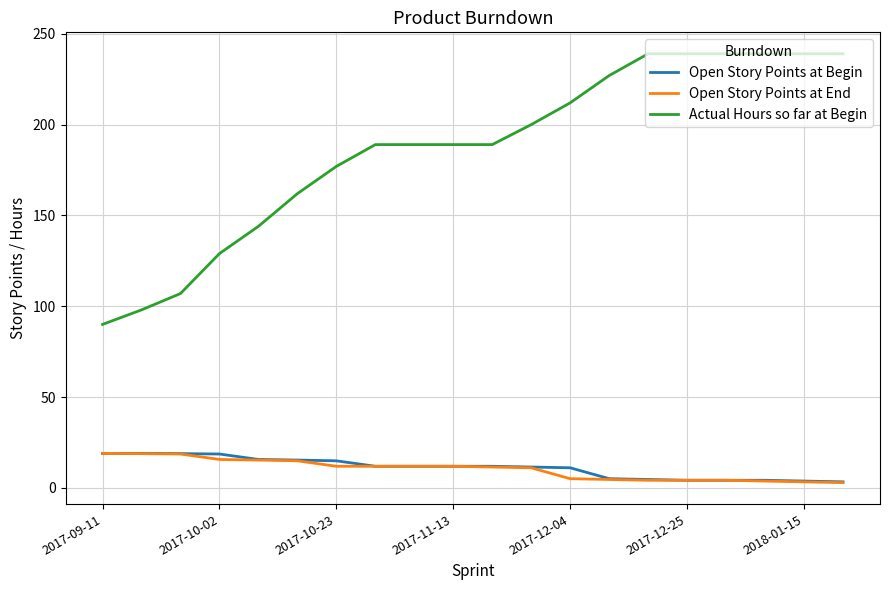

What is the greatest value displayed?

239.0